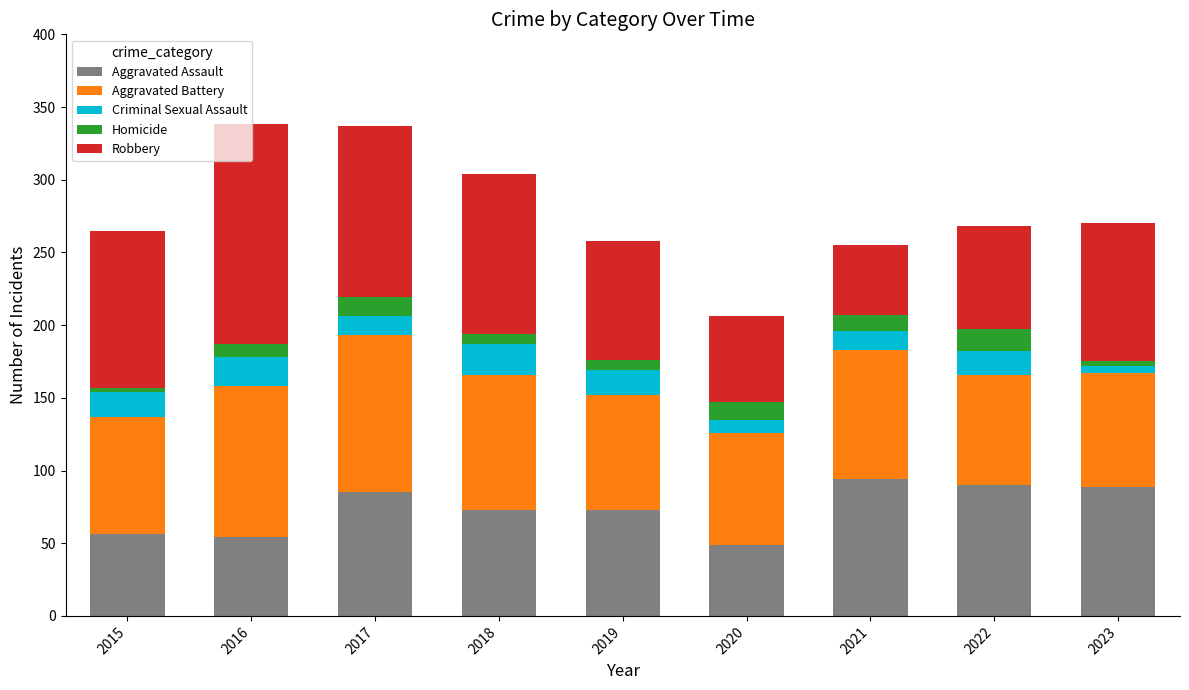

What is the lowest value of the Aggravated Assault series?

49